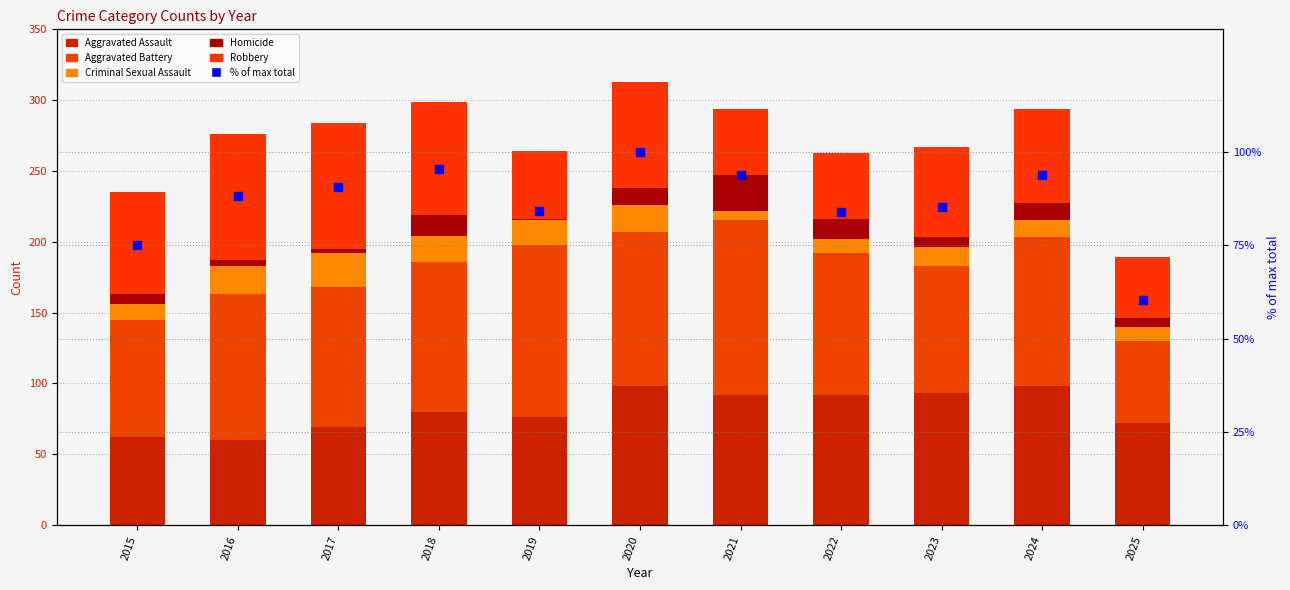

Is the value of % of max total at 2019 greater than the value of Criminal Sexual Assault at 2021?

Yes